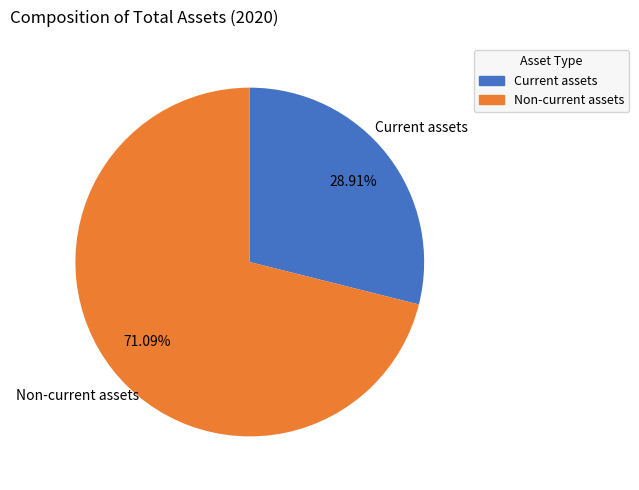

What is the majority slice?

Non-current assets